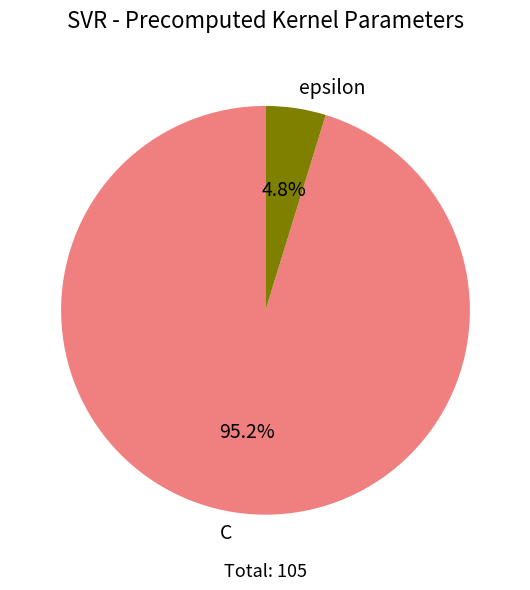

Is the sum of epsilon and C greater than half?

Yes